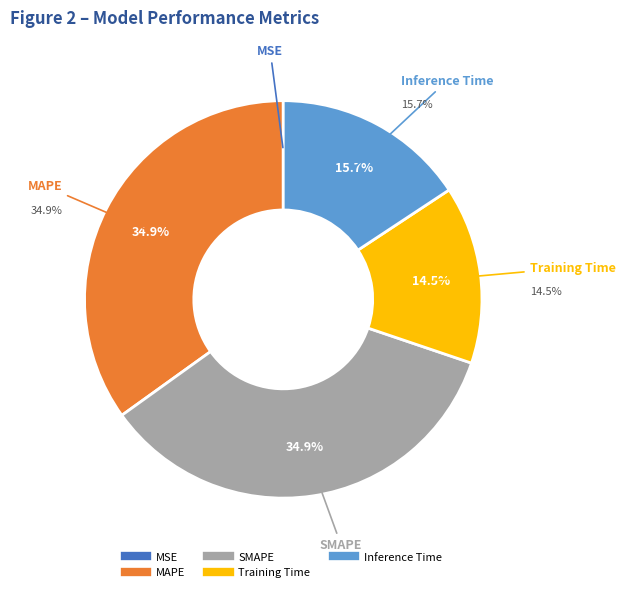

To the nearest percent, what is the difference between the largest and smallest slice percentages?

35%